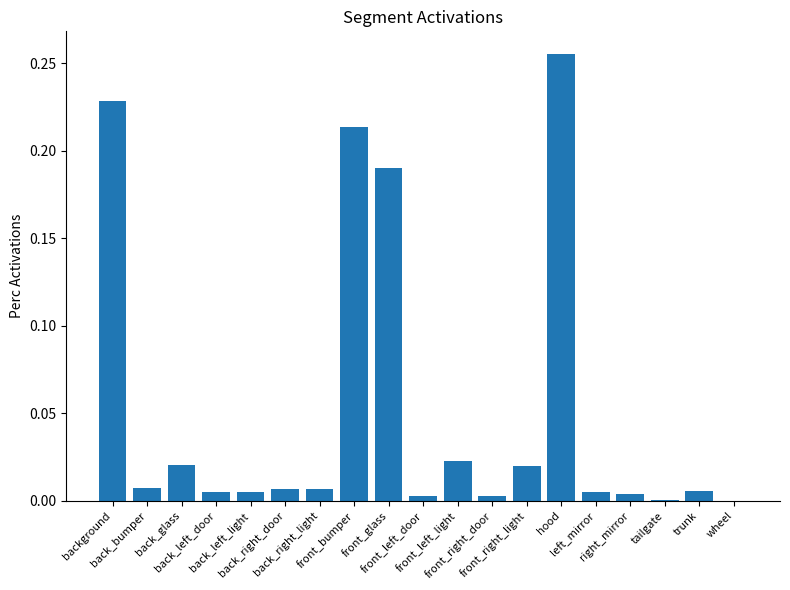

What is the sum of all values?

1.0